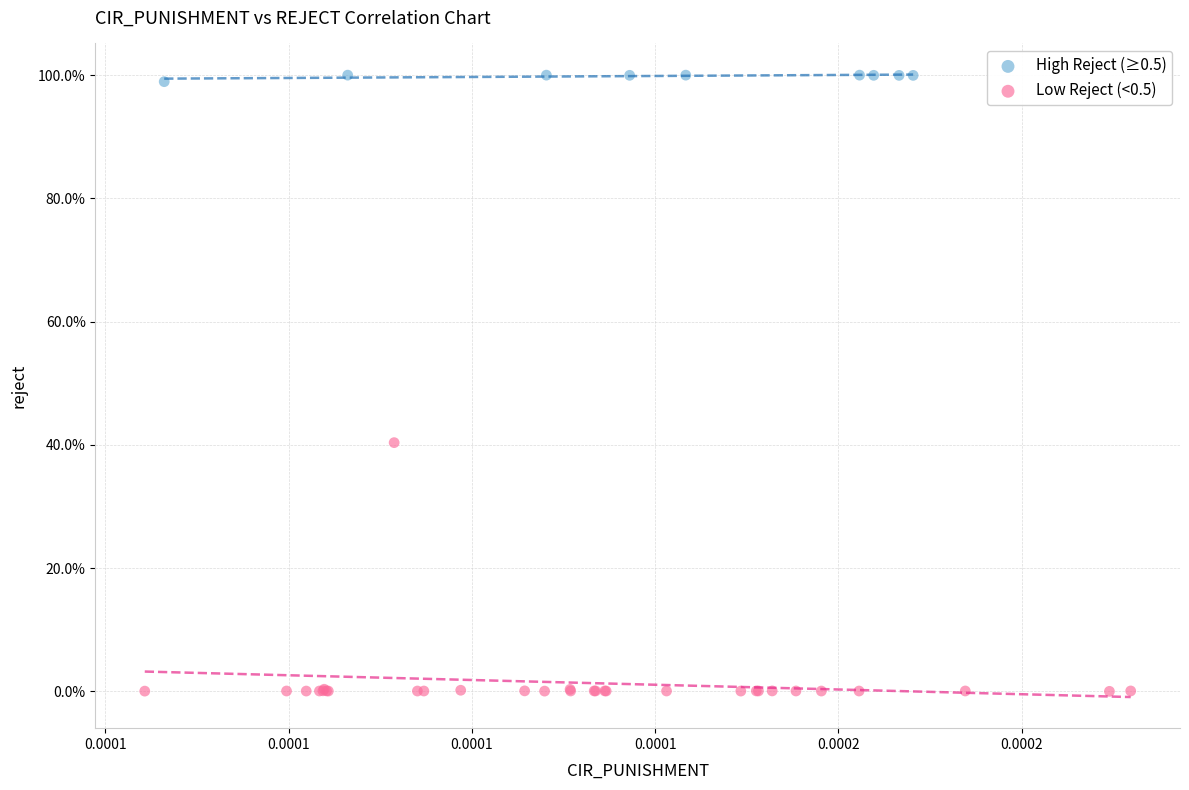

What are all the series names shown in the legend?

High Reject (≥0.5), Low Reject (<0.5)